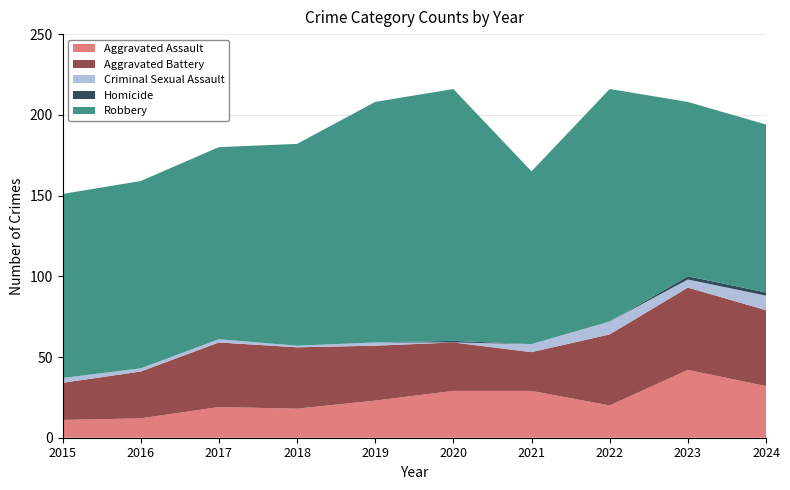

Reading right to left, transcribe all the data shown in this chart.

Aggravated Assault: 32	42	20	29	29	23	18	19	12	11
Aggravated Battery: 47	51	44	24	30	34	38	40	29	23
Criminal Sexual Assault: 9	5	8	5	0	2	1	2	2	3
Homicide: 2	2	0	0	1	0	0	0	0	0
Robbery: 104	108	144	107	156	149	125	119	116	114